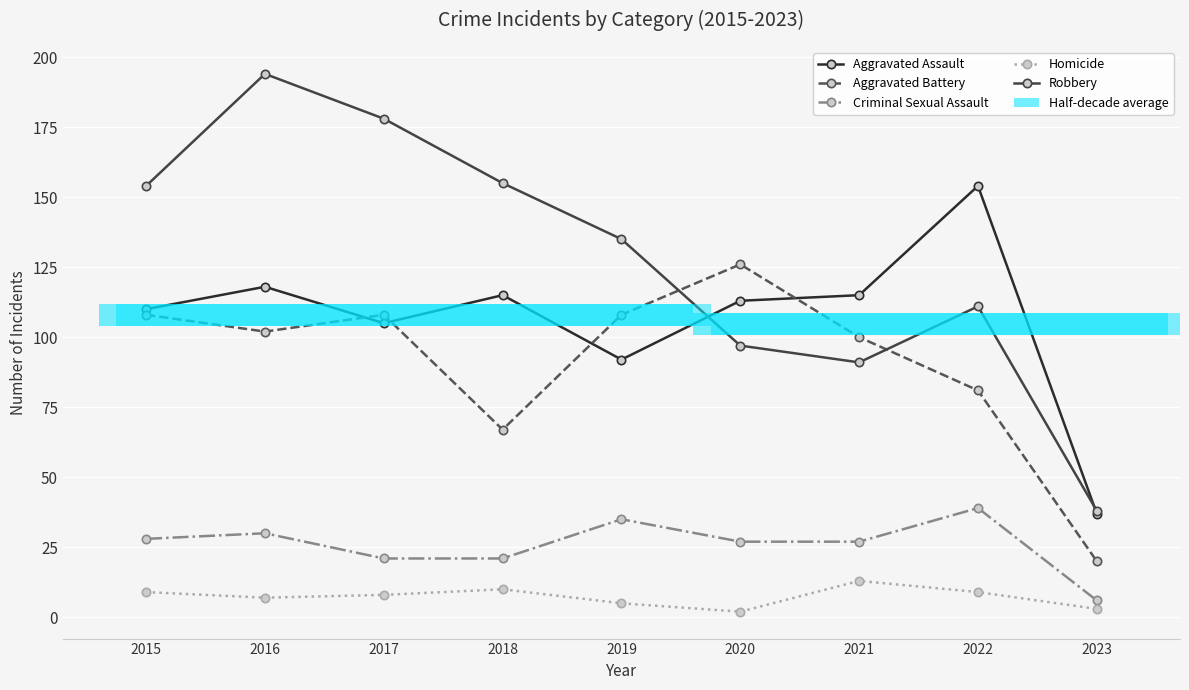

Which series has the widest spread of values?

Robbery